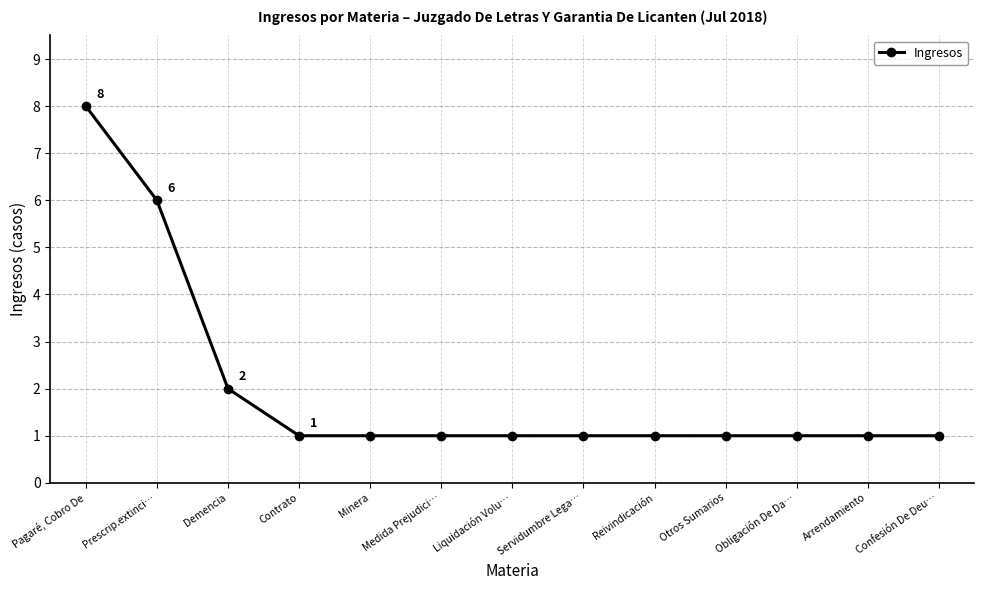

What is the minimum value shown in the chart?

1